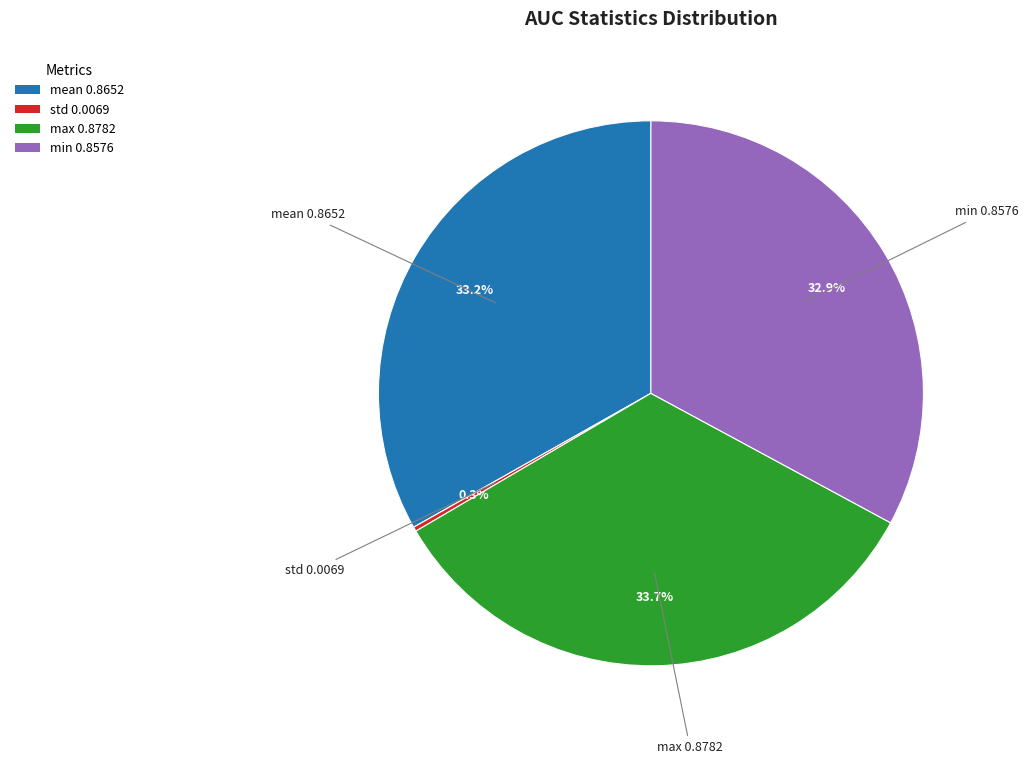

Is mean the majority of the pie?

No